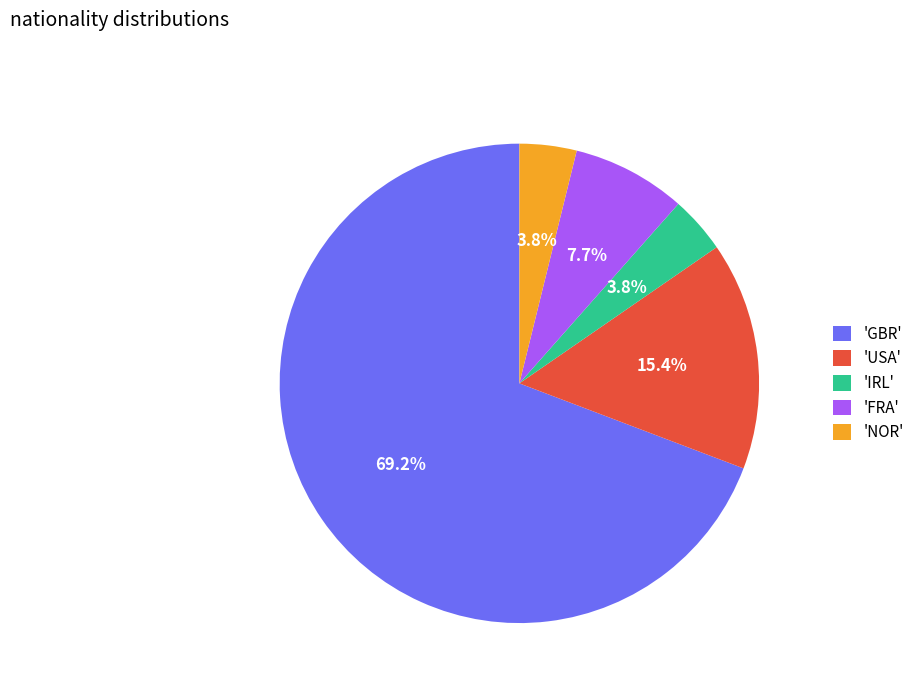

What is the ratio of the value at 'IRL' to the value at 'FRA'?

0.5